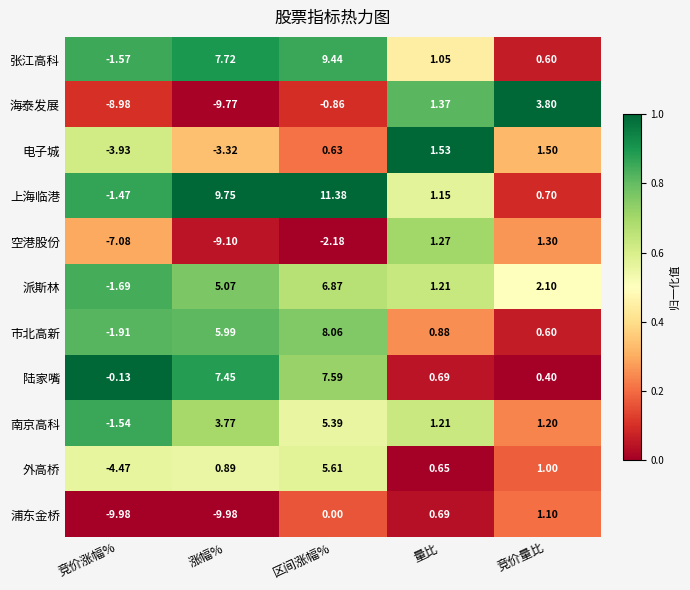

Which series has the largest range (max minus min)?

海泰发展